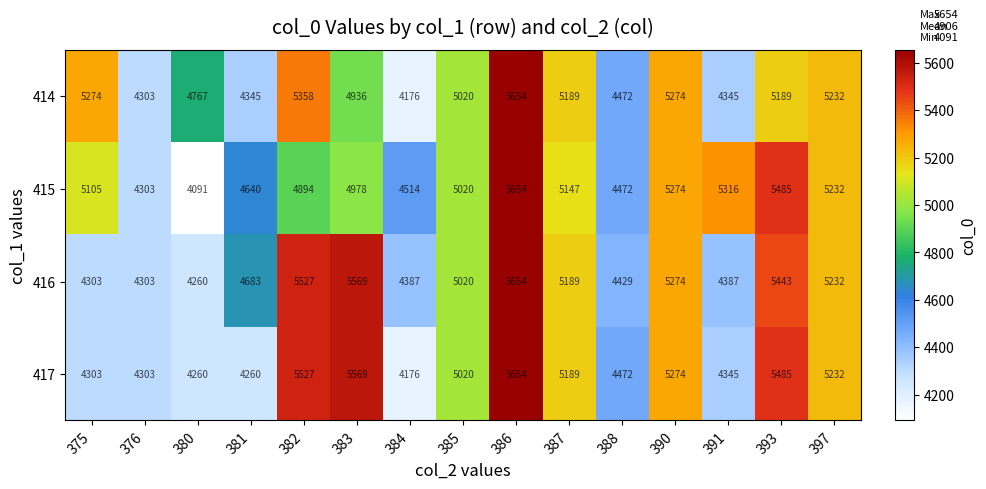

What is the greatest value displayed?

5654